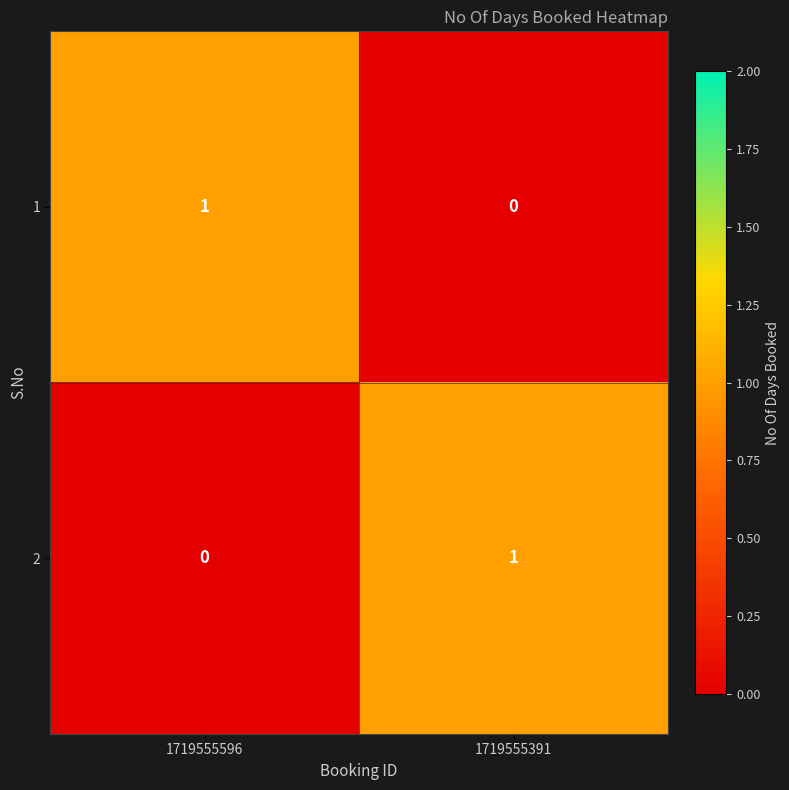

At how many categories does at least one series exceed 0?

2